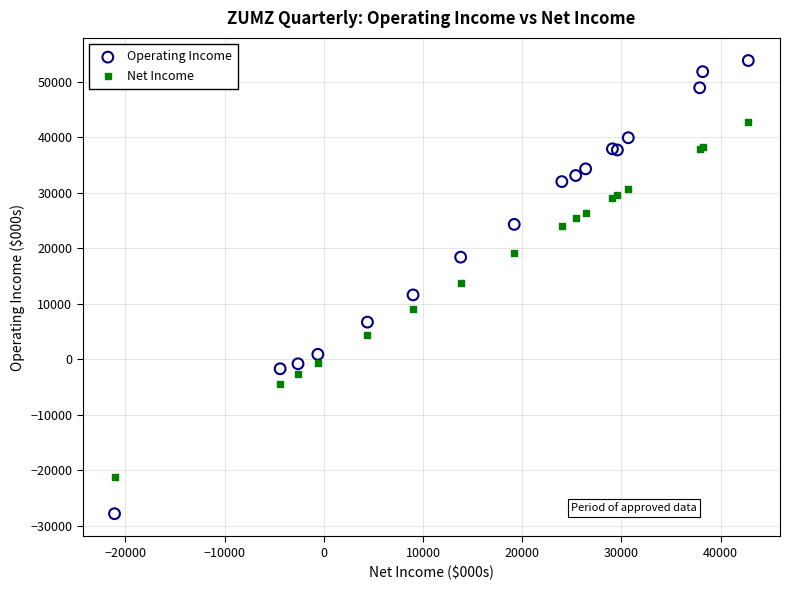

Which series contains the lowest Y value?

Operating Income